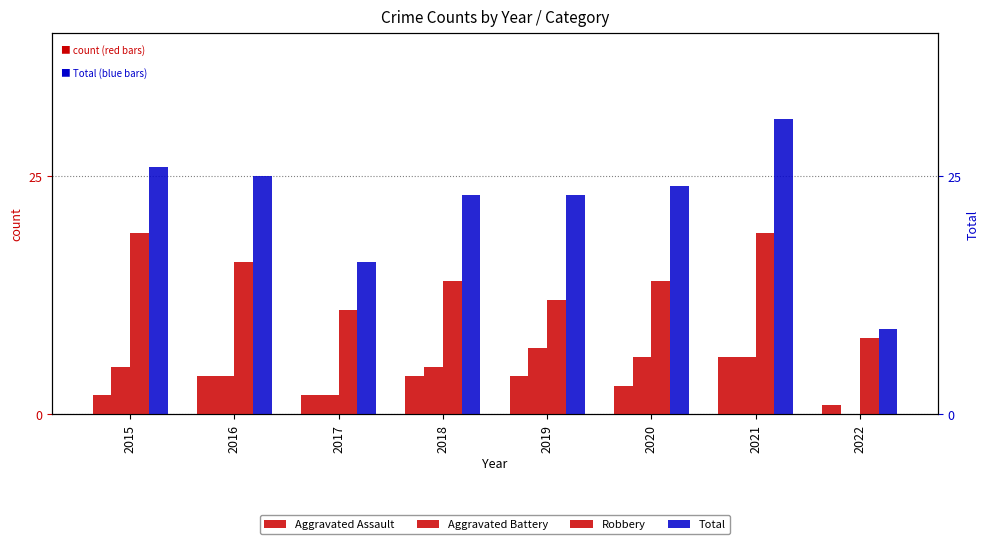

Are the bars grouped side by side (vs. stacked)?

Yes